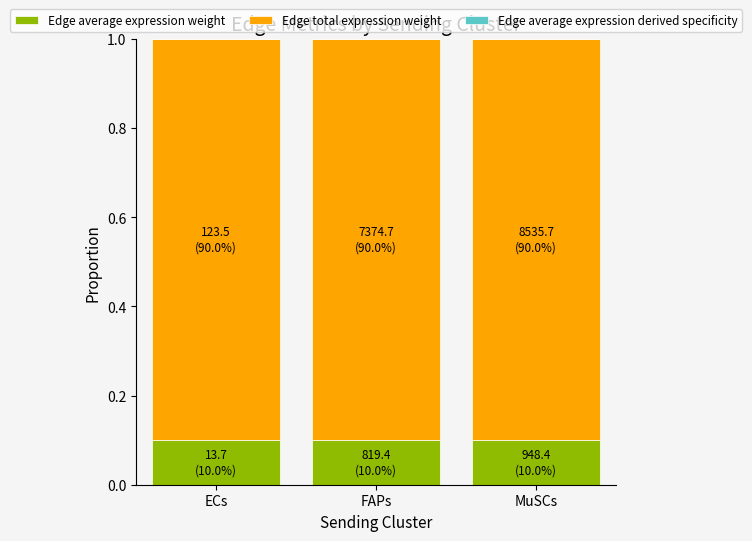

At how many categories does at least one series exceed 0?

3